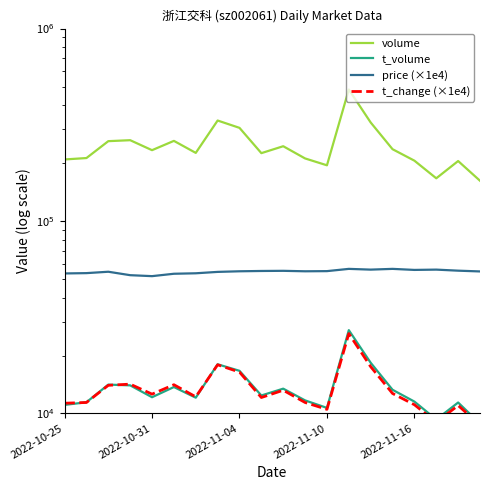

At which category is the sum across all series the highest?

13